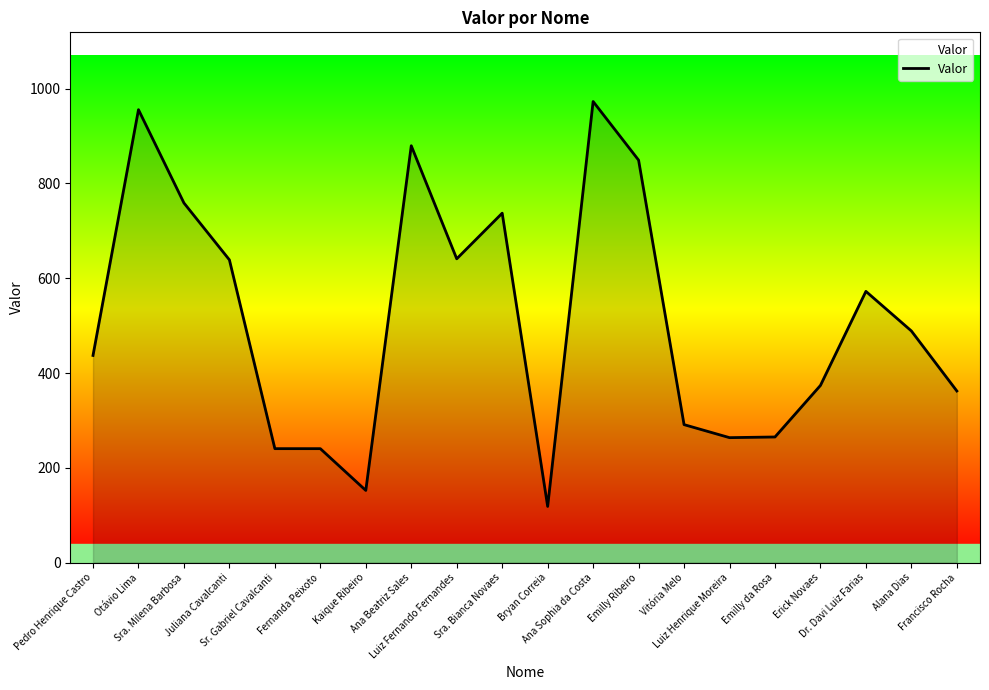

How many lines are shown in the chart?

1